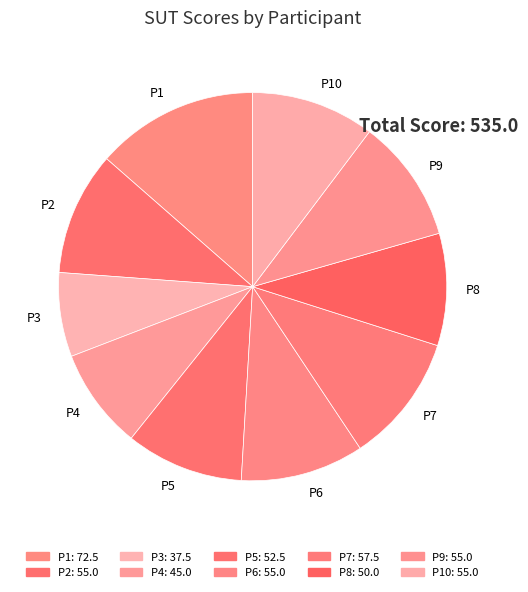

Is the sum of P5 and P3 greater than half?

No